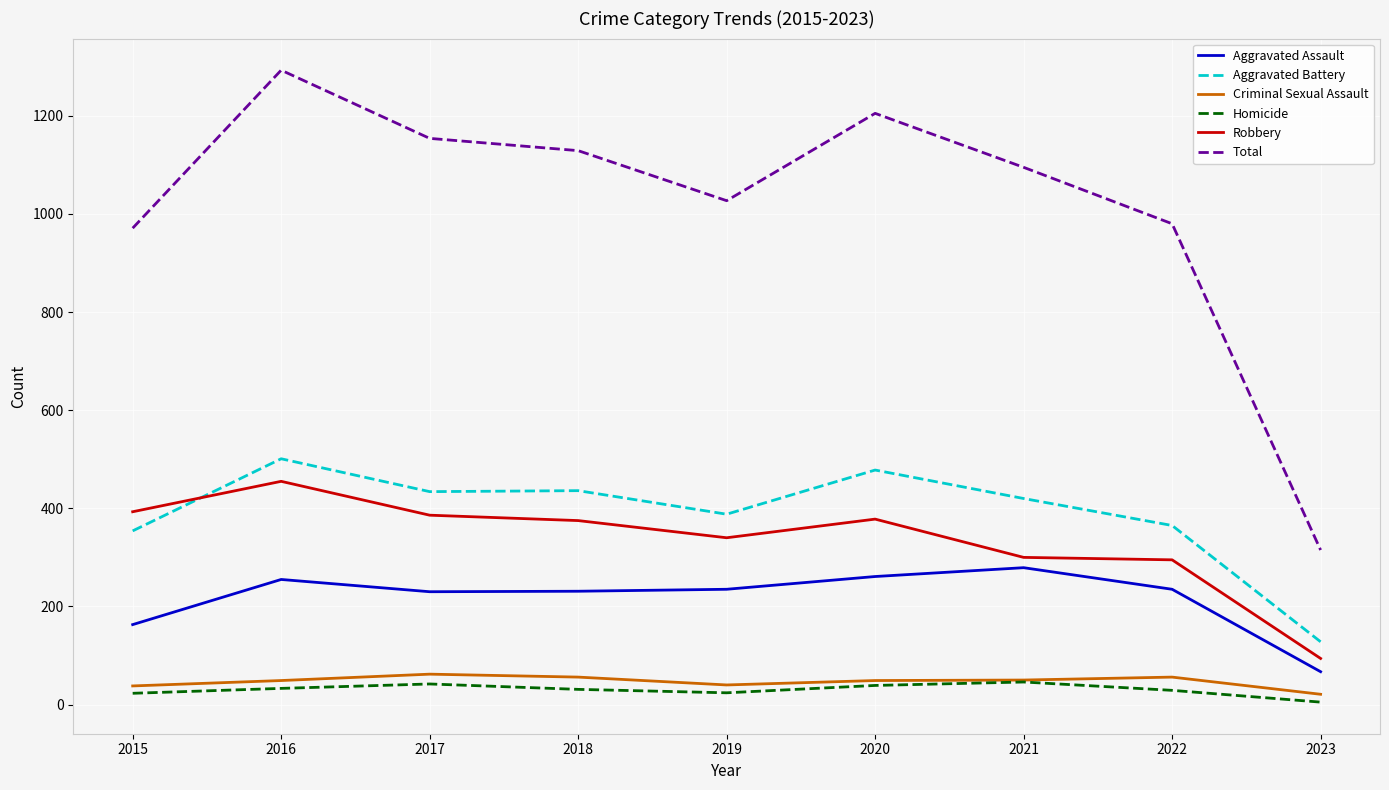

True or false: Robbery and Total cross at least once.

False